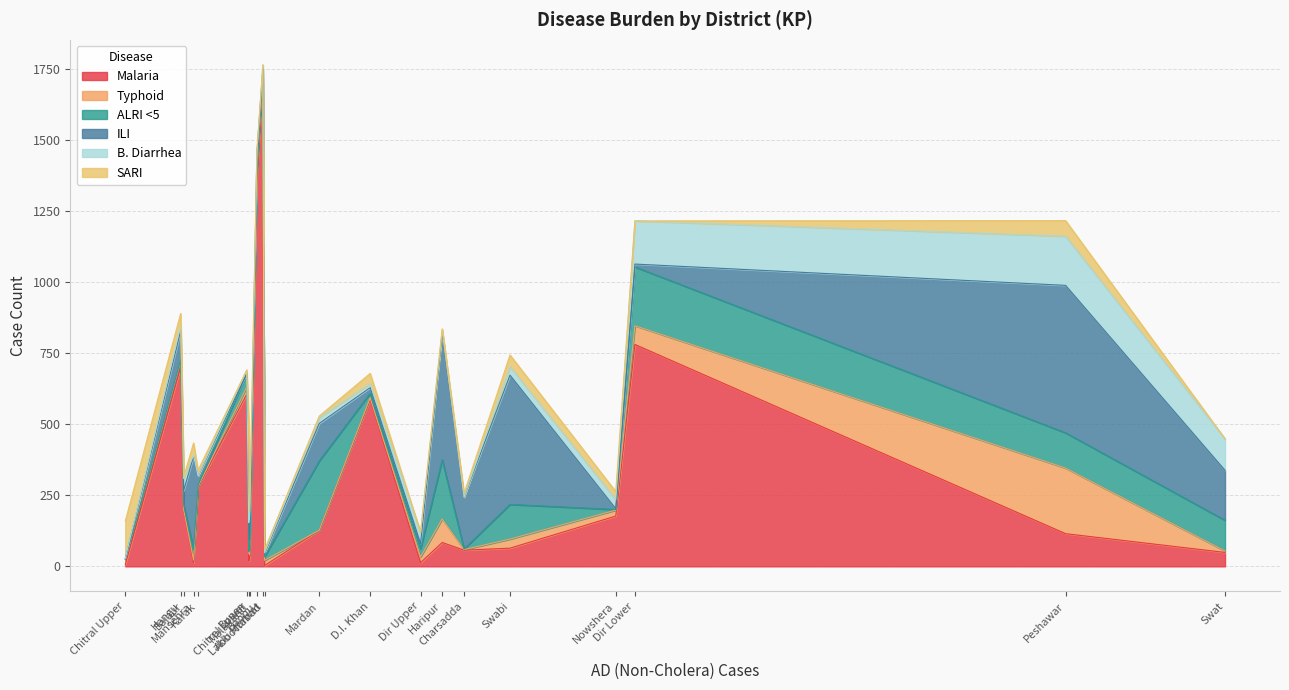

What is the maximum value for Malaria?

1719